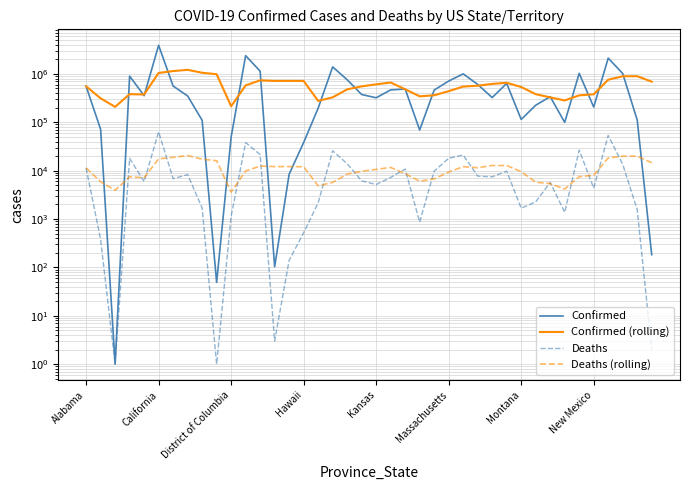

What is the difference between the second highest and second lowest values in the Confirmed series?

2381099.0